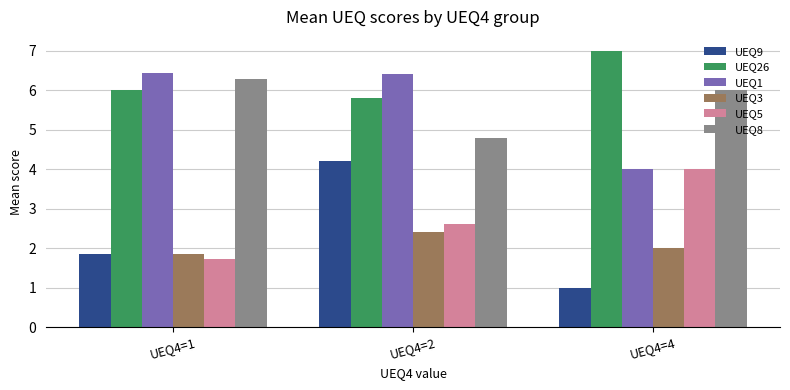

What are all the series names shown in the legend?

UEQ9, UEQ26, UEQ1, UEQ3, UEQ5, UEQ8